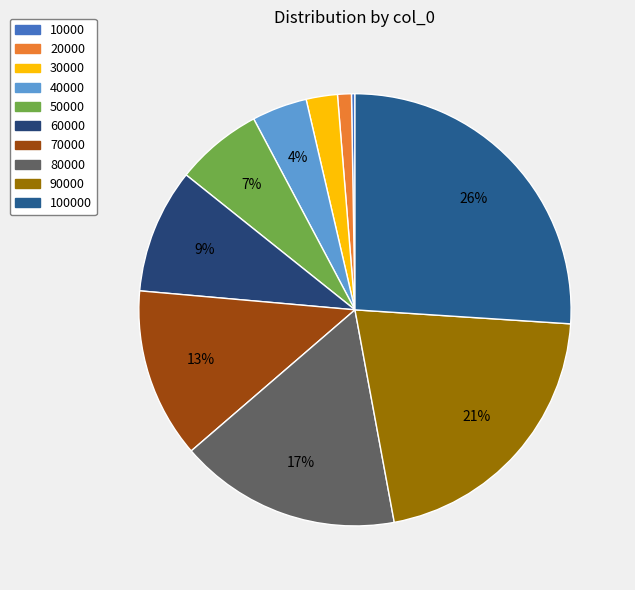

Which has a higher value, 60000 or 100000?

100000